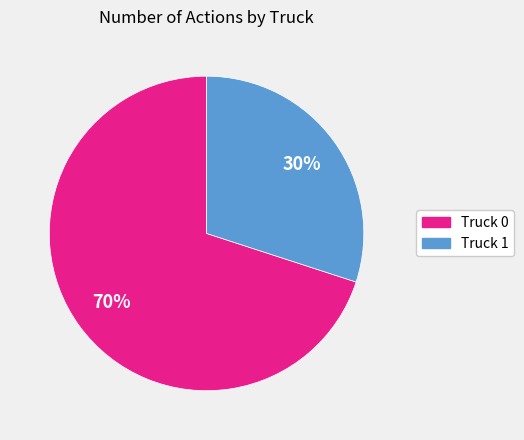

Does Truck 0 represent more than half of the total?

Yes